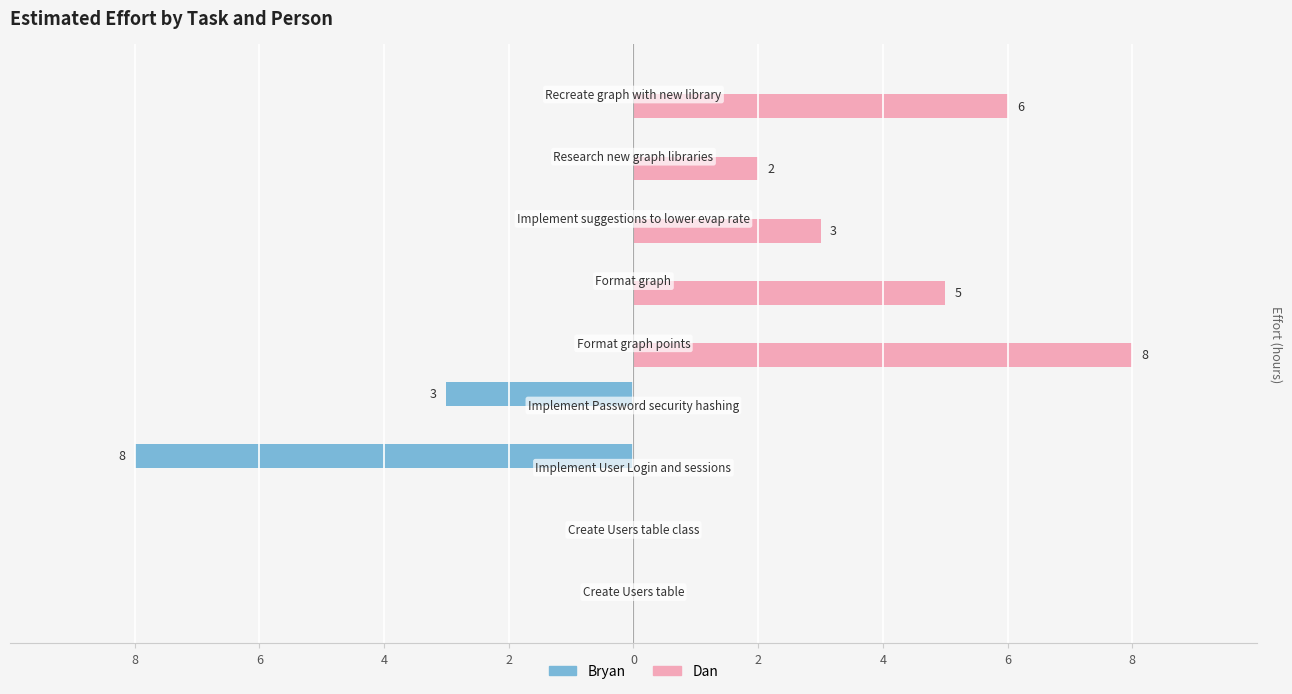

Count the Bryan values in the range 0 to 1.

7